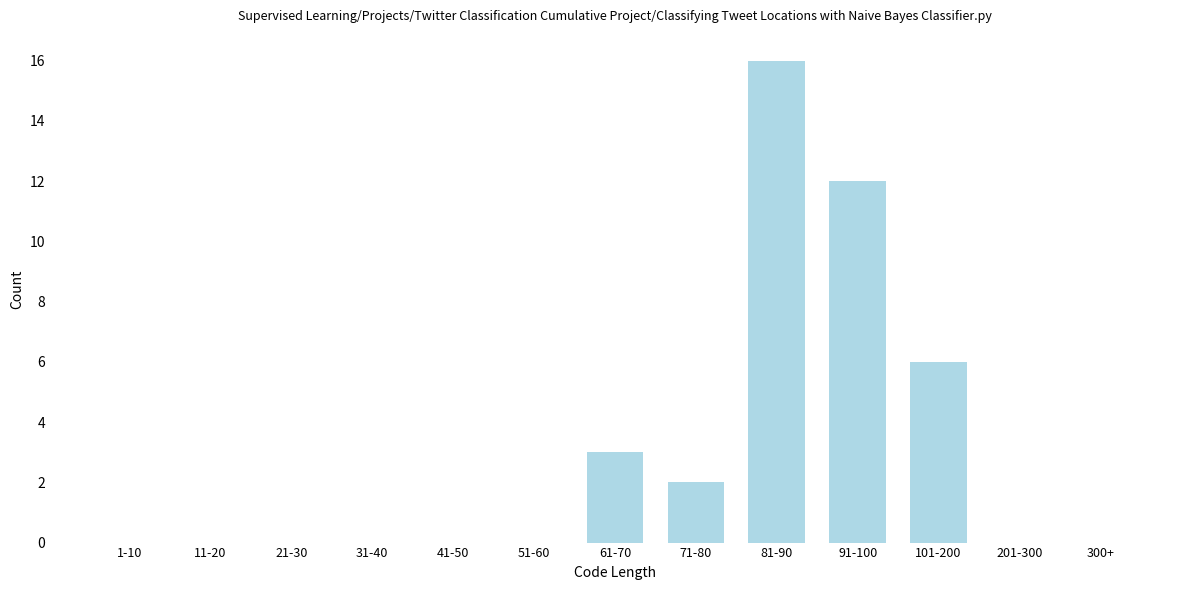

Reading left to right, extract all data points from this chart.

1-10=0	11-20=0	21-30=0	31-40=0	41-50=0	51-60=0	61-70=3	71-80=2	81-90=16	91-100=12	101-200=6	201-300=0	300+=0